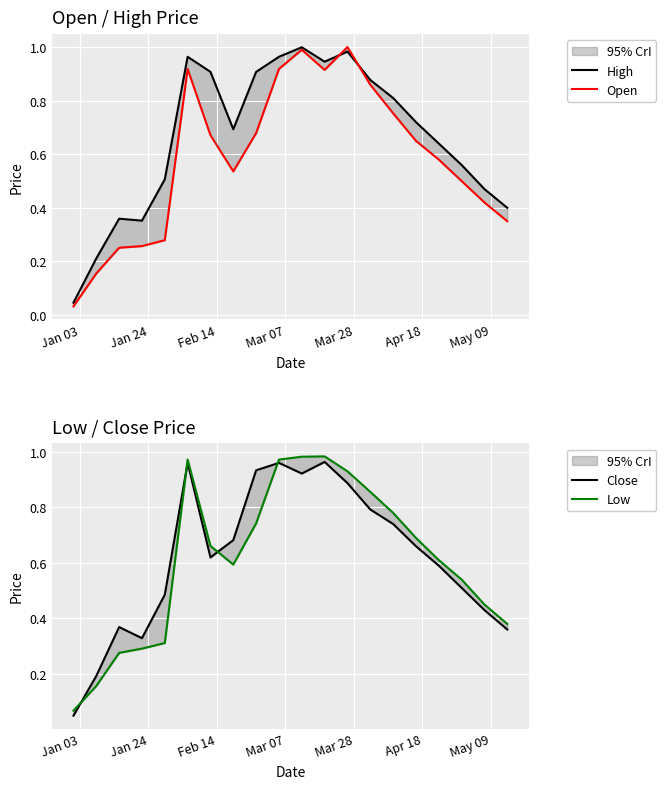

How many interior local peaks does the Open series have?

3